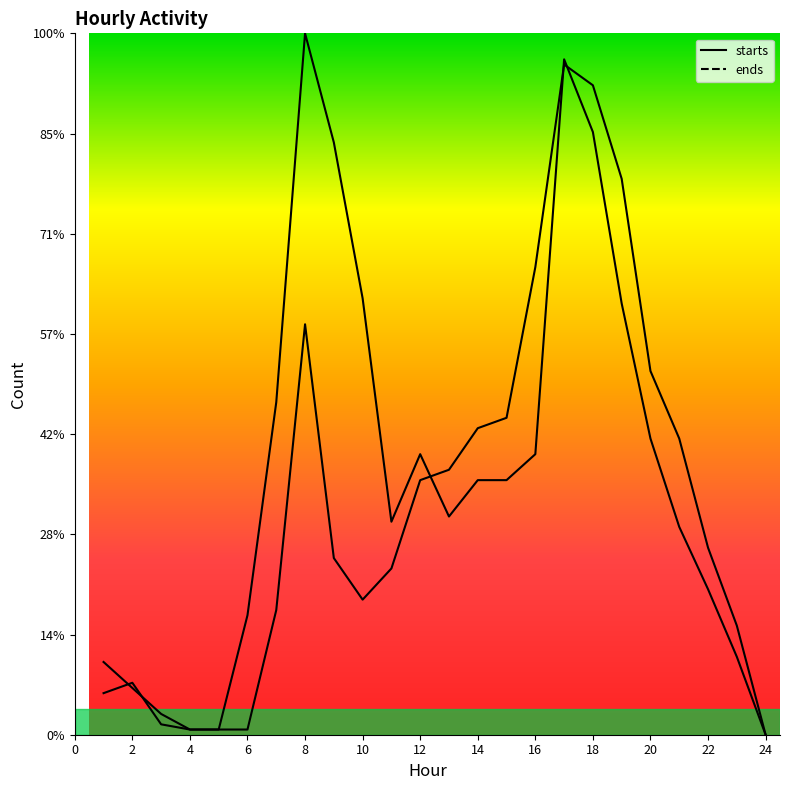

Does the chart display data point markers on the line(s)?

No